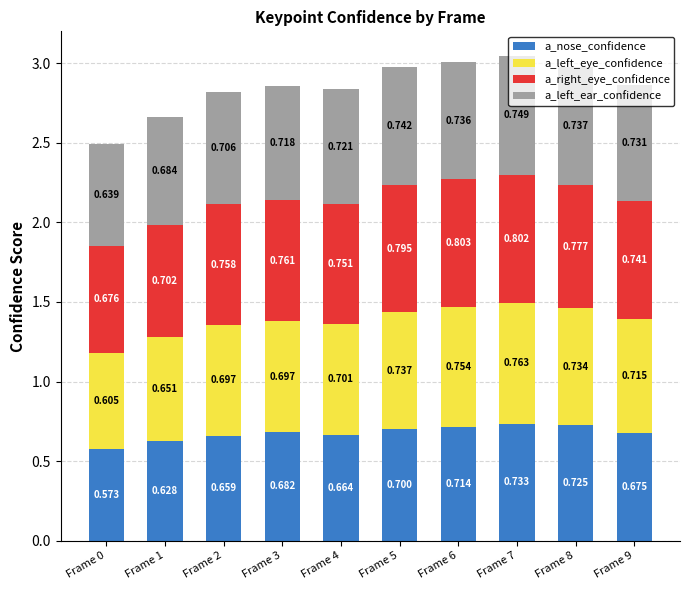

What is the average value of the a_left_ear_confidence series?

0.7